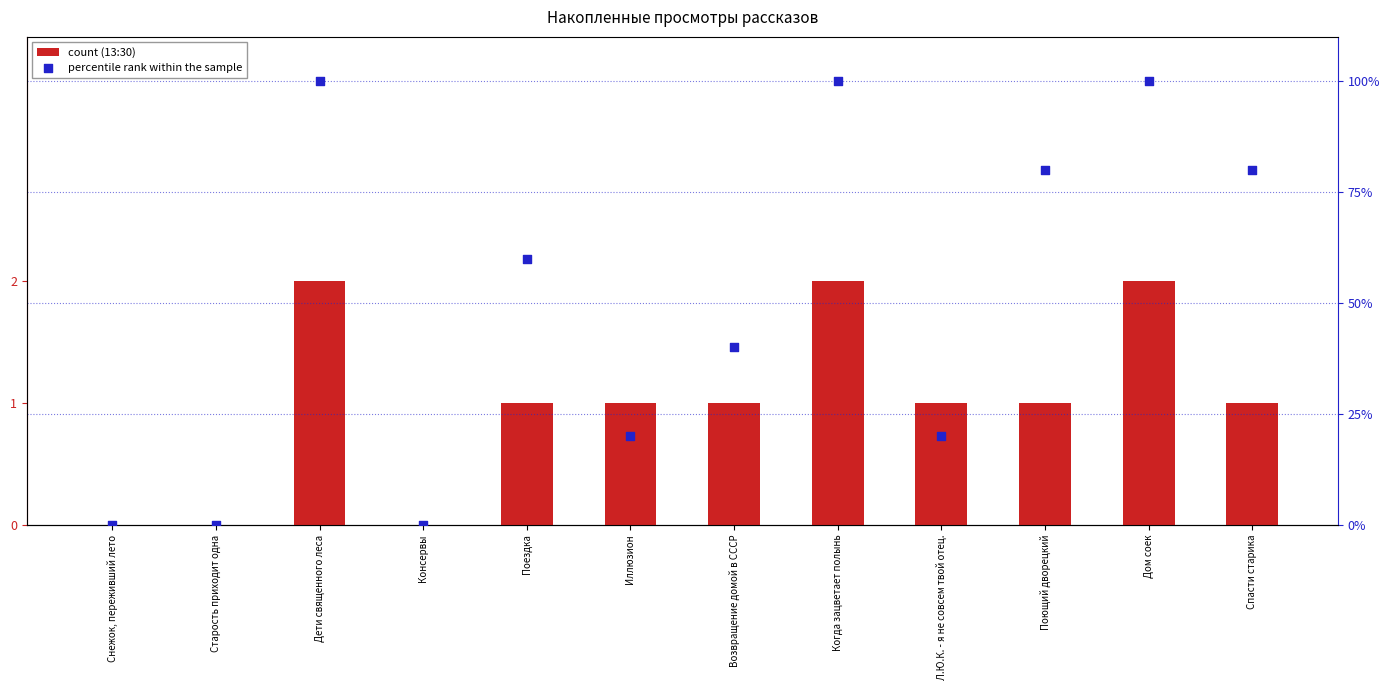

Which series reaches the minimum Y coordinate?

count (13:30)